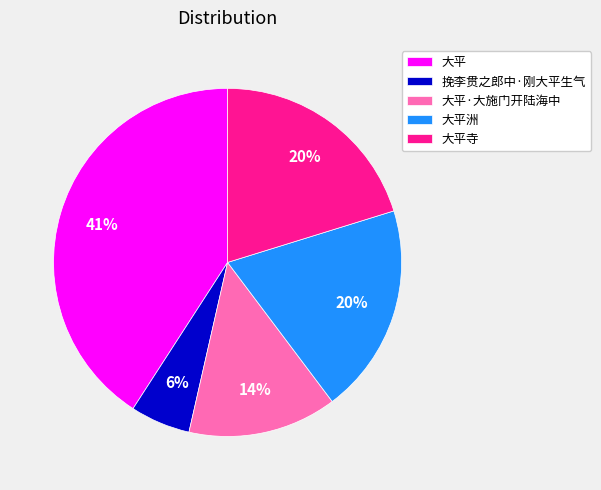

Between 大平·大施门开陆海中 and 大平寺, which is larger?

大平寺